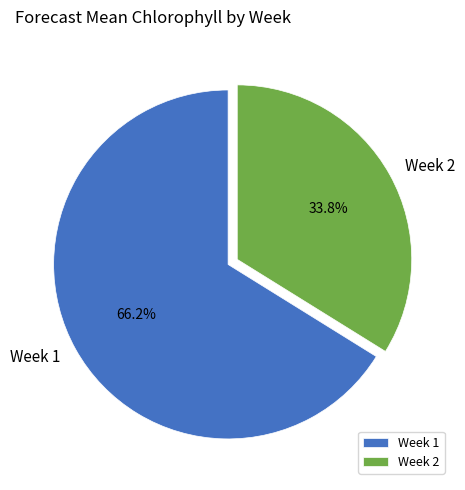

Is there a majority slice in this chart?

Yes